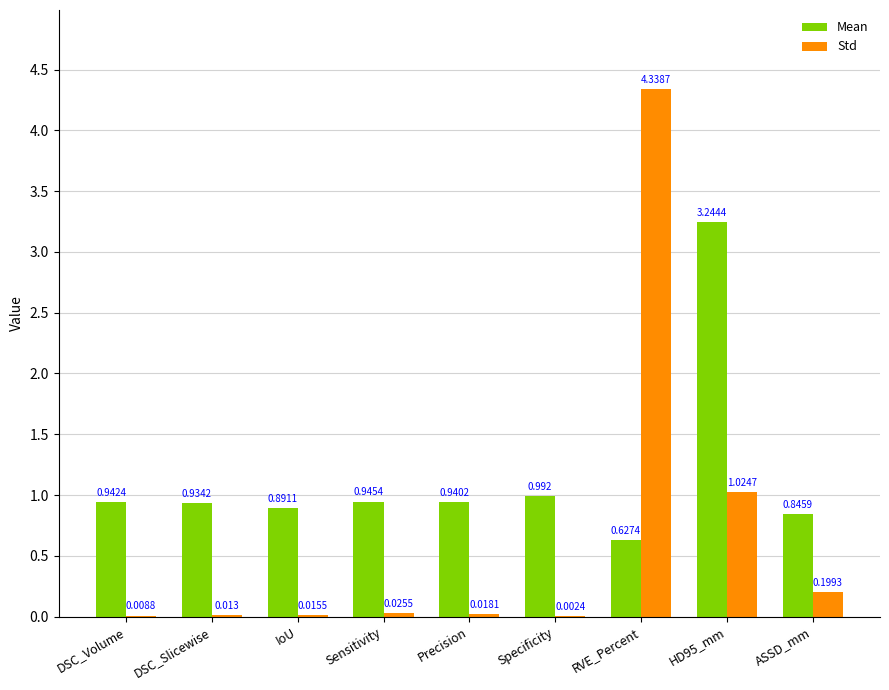

At which category is the sum across all series the highest?

RVE_Percent